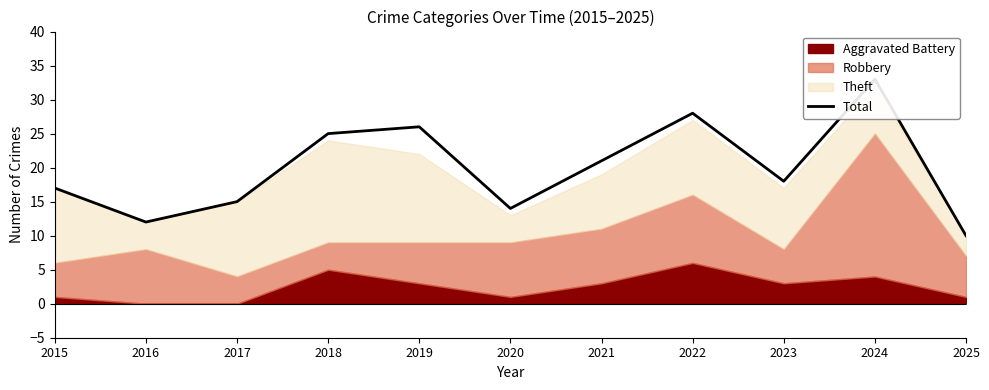

What is the sum of all values?

219